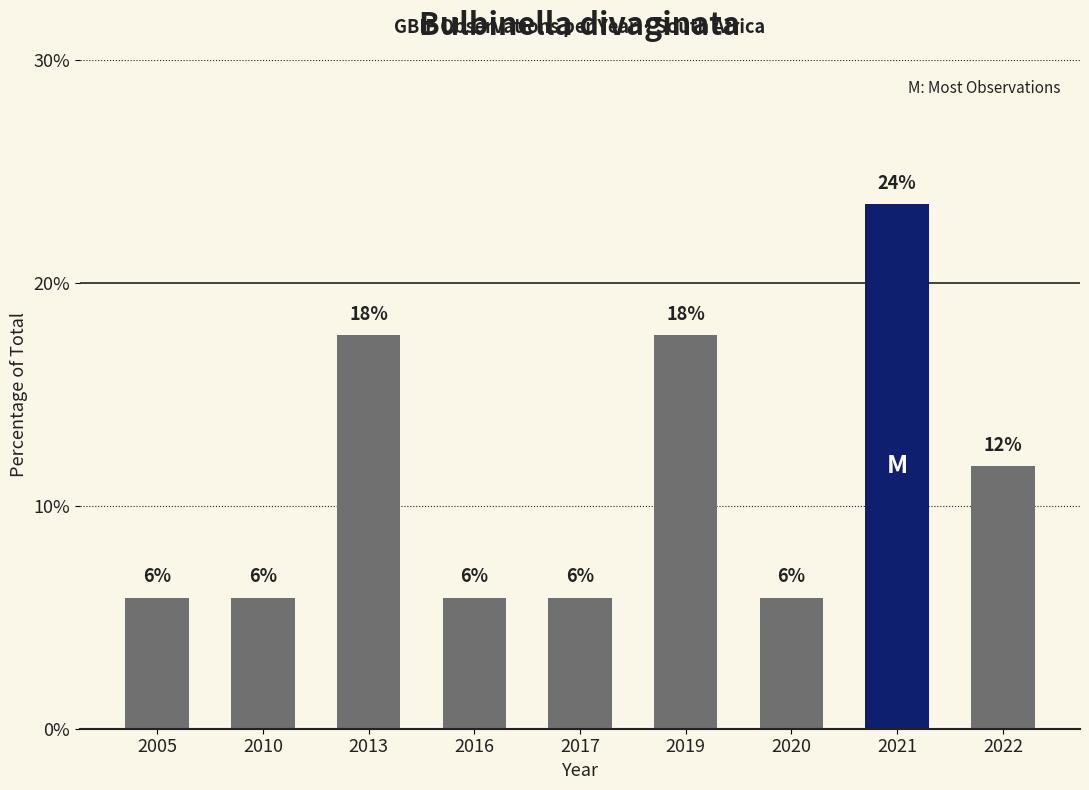

Which has a higher value, 2017 or 2021?

2021